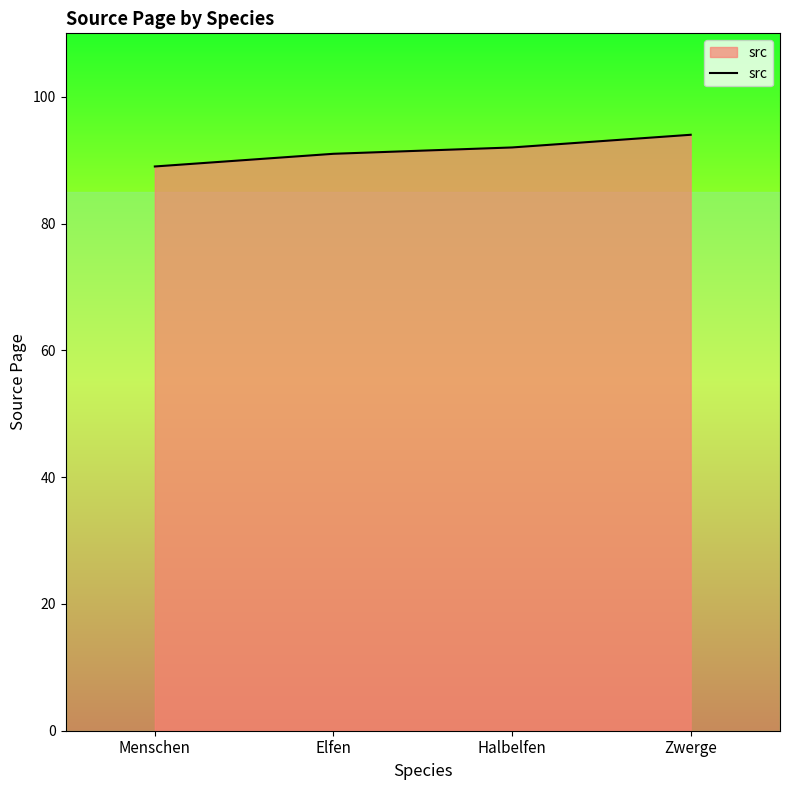

Between Halbelfen and Elfen, which is larger?

Halbelfen